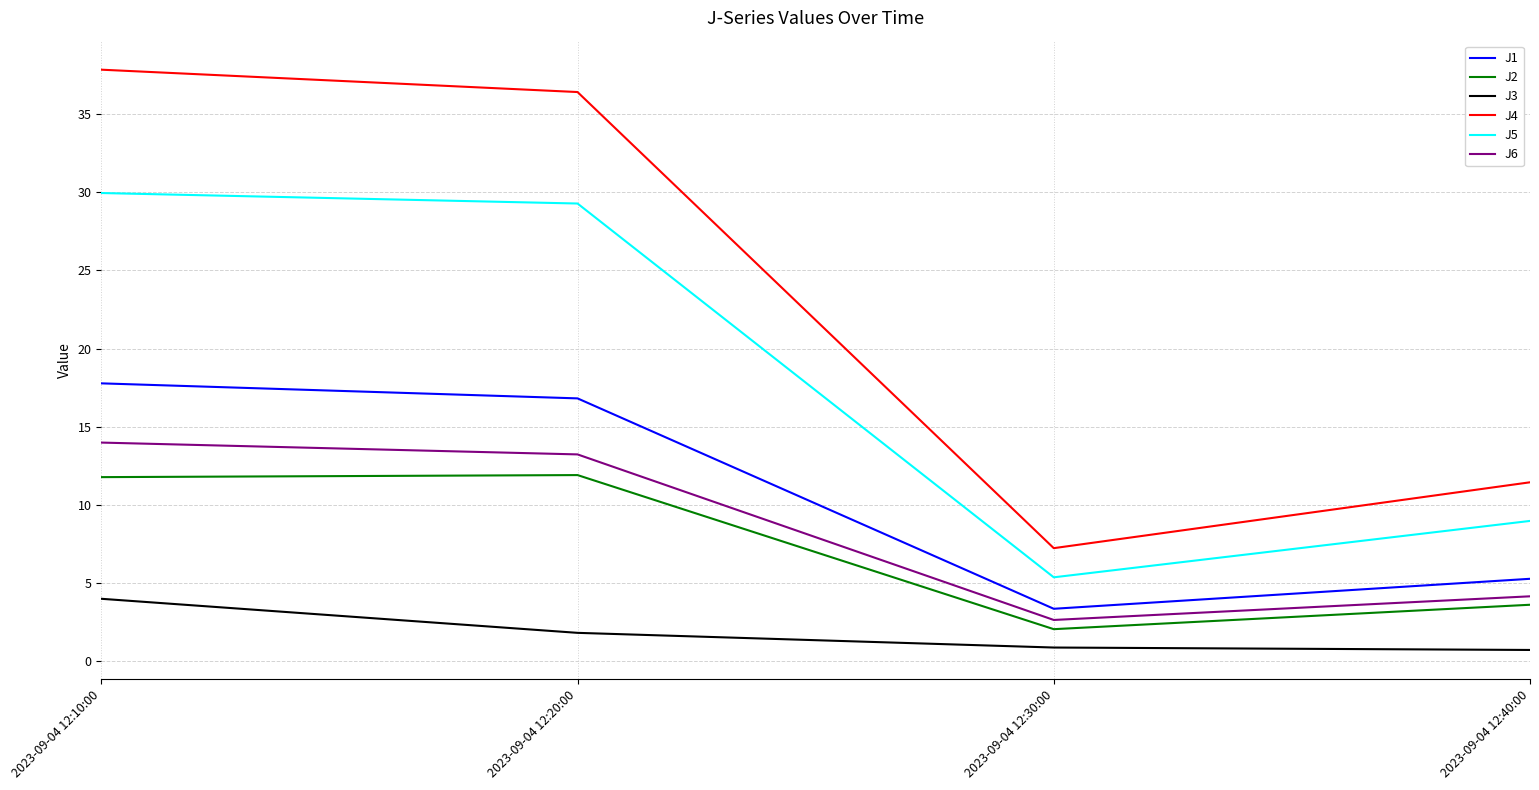

How many lines are shown in the chart?

6